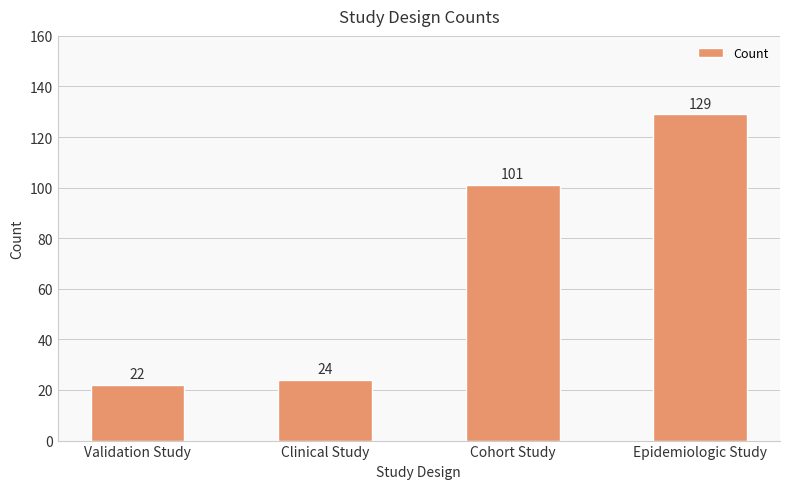

Reading right to left, transcribe all the data shown in this chart.

129	101	24	22